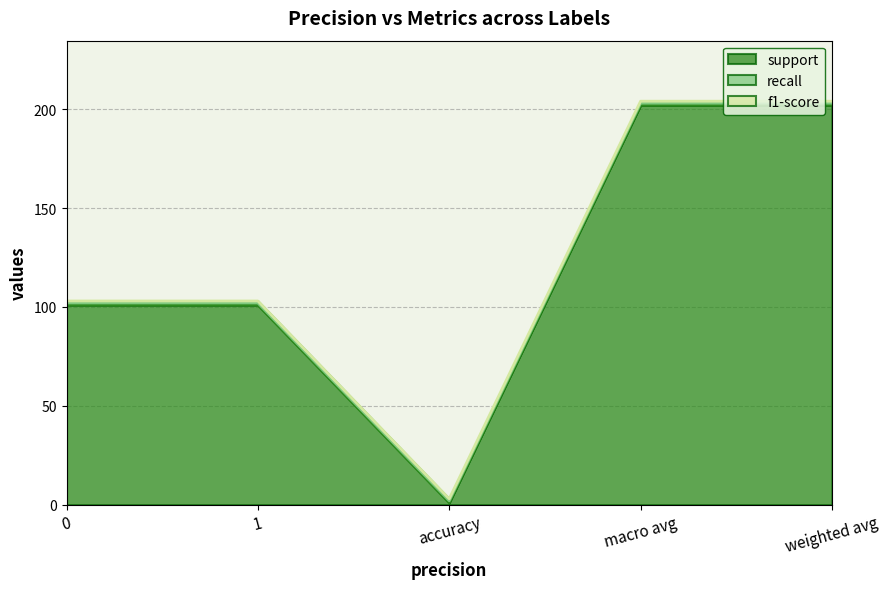

What position from the left is macro avg?

4